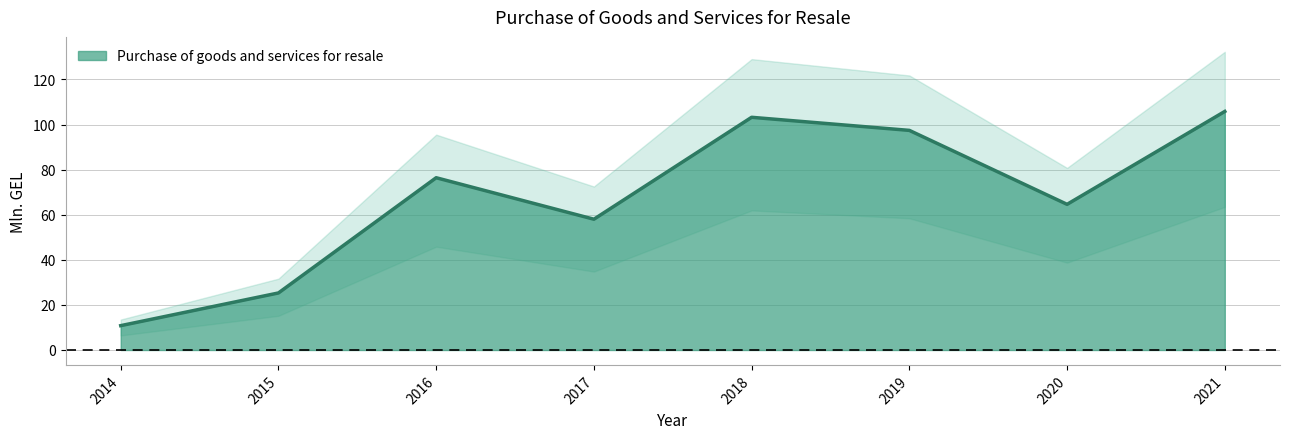

What is the greatest value displayed?

105.8